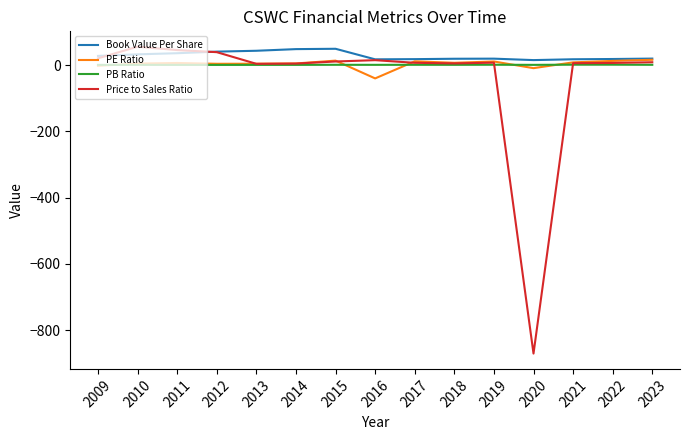

True or false: Price to Sales Ratio has more than 0 points higher than both neighbors.

True